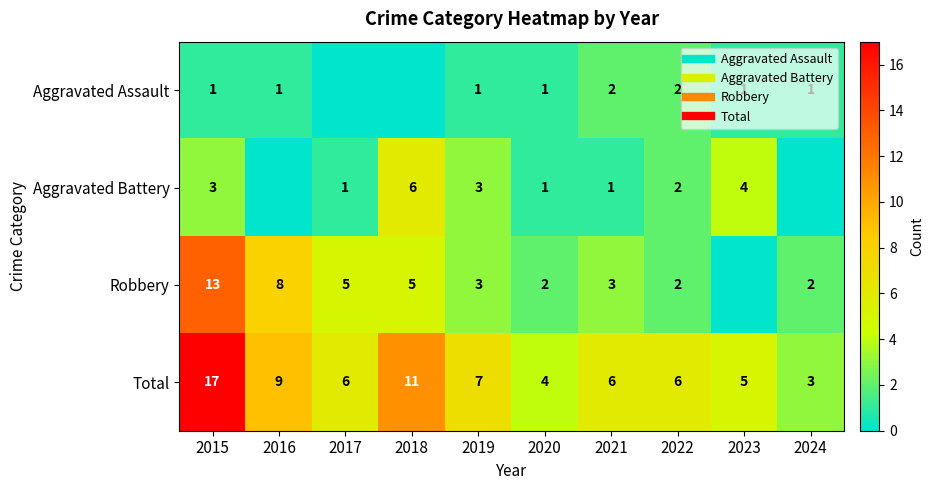

Is it true that Robbery equals 13 at 2015?

True